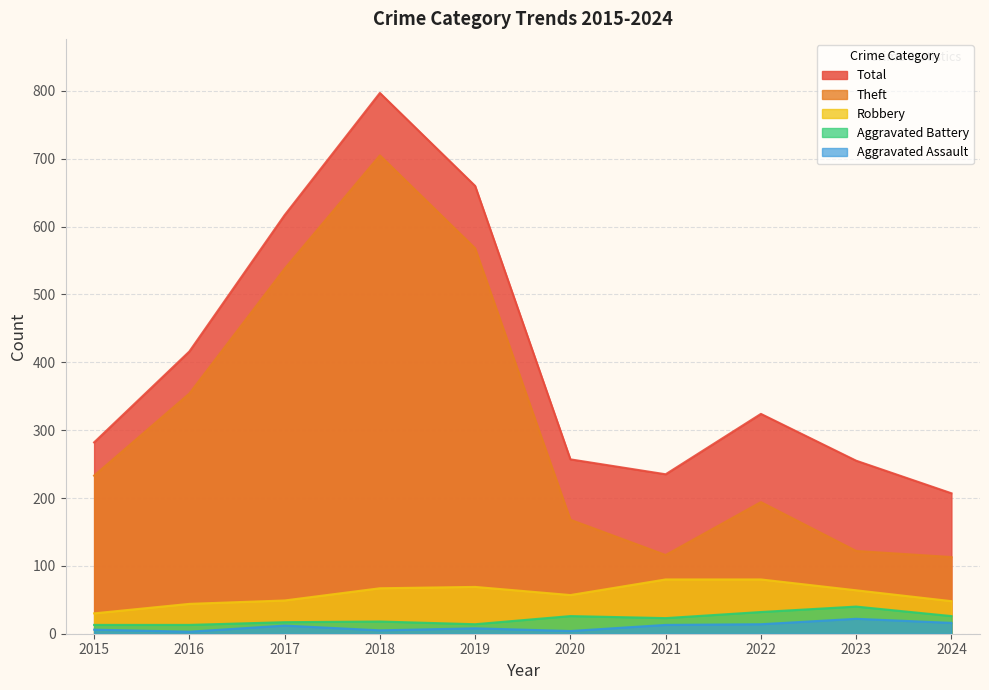

Rank the series by their maximum value, from lowest to highest.

Aggravated Assault, Aggravated Battery, Robbery, Theft, Total